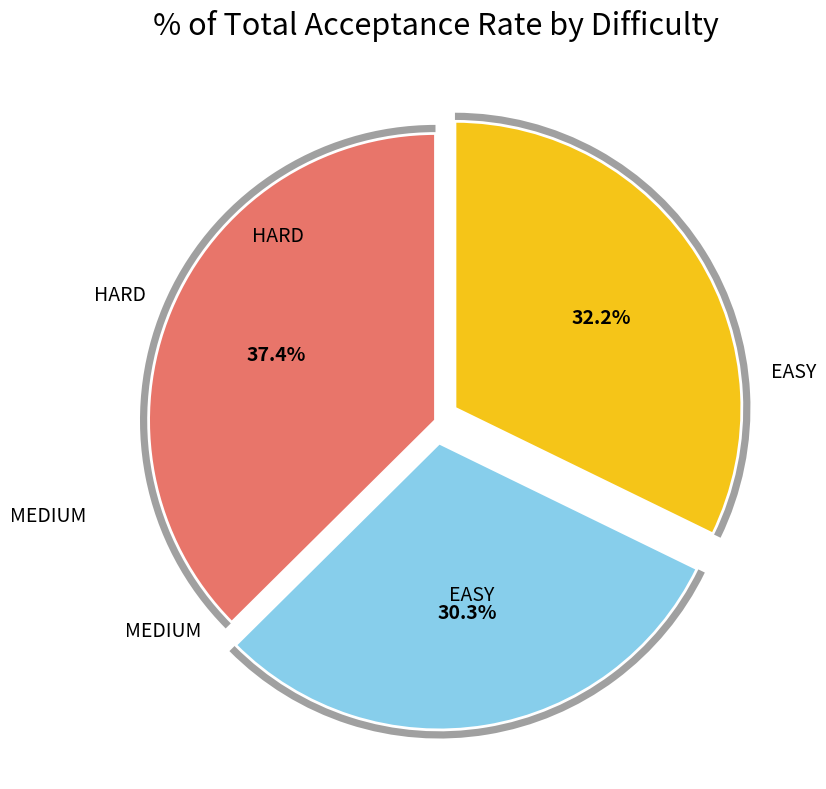

Does EASY represent more than half of the total?

No